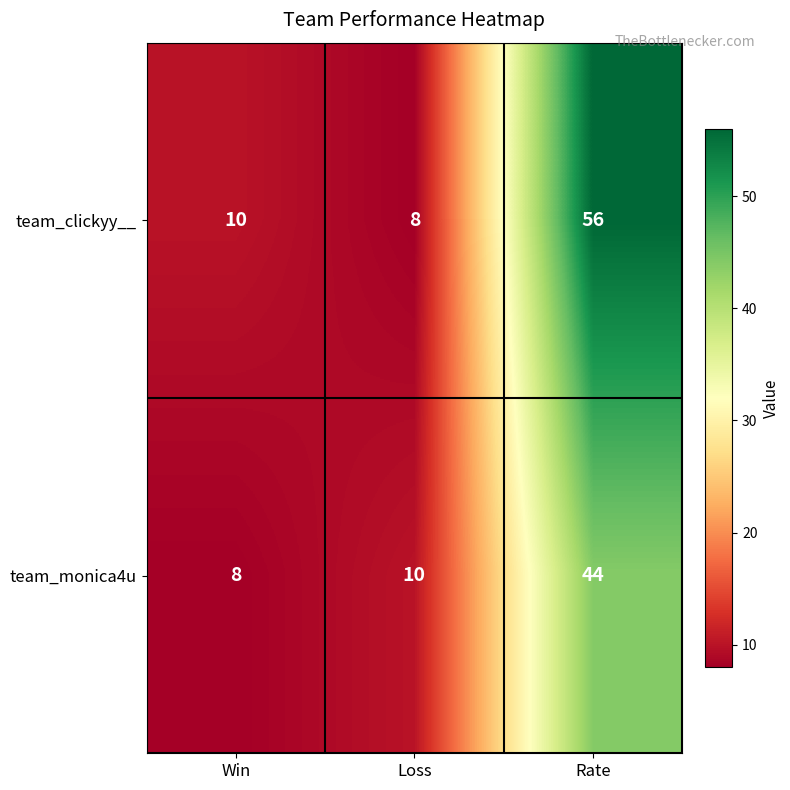

How many data points does each series have?

3